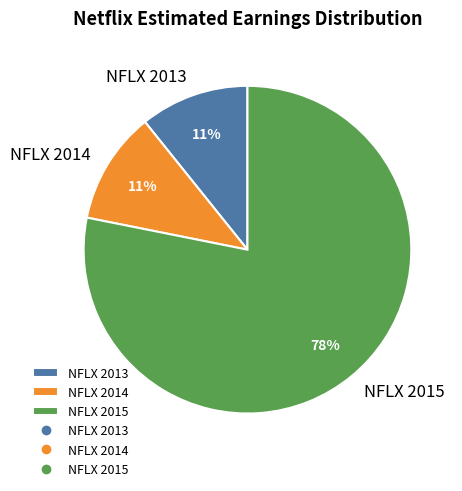

Which slice is the largest?

NFLX 2015